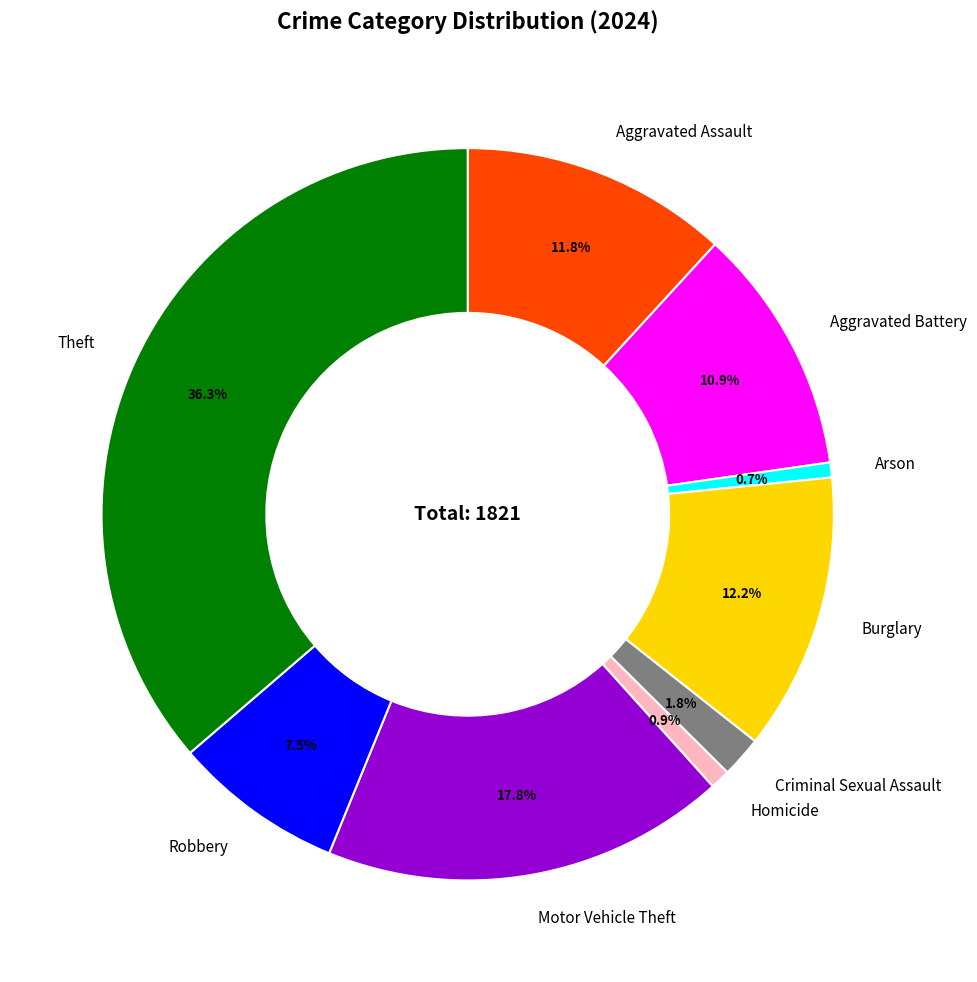

Which category has the biggest portion of the pie?

Theft